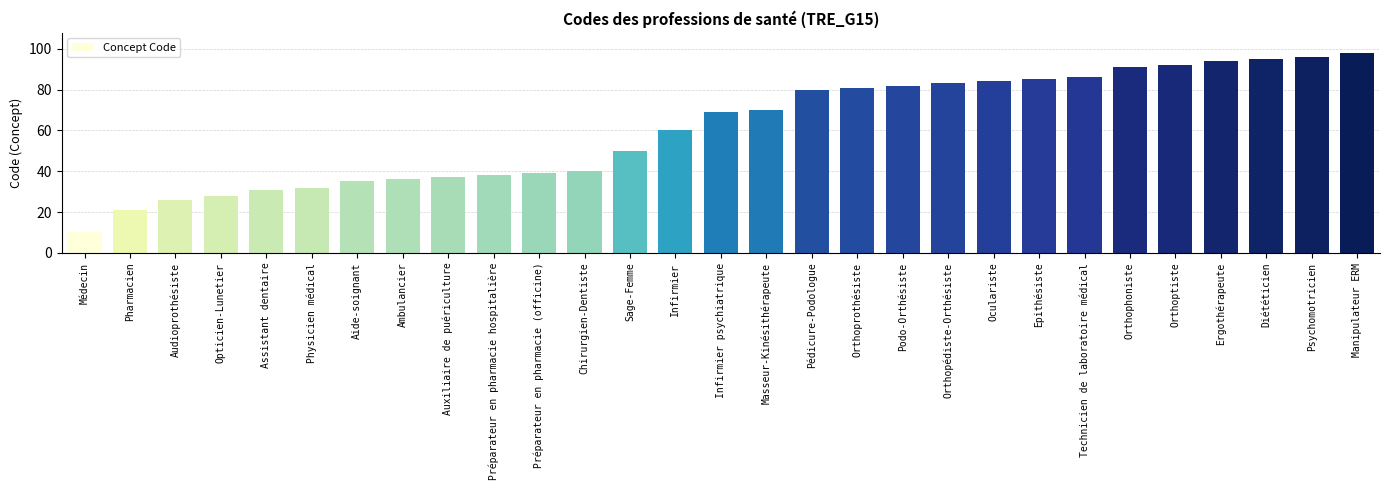

Count the number of categories in the chart.

29